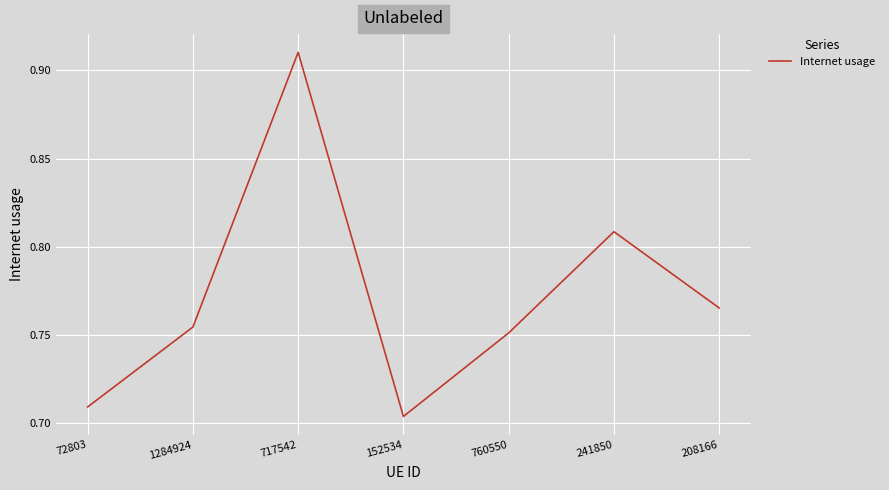

Is it true that the value at 1284924 is 1.2?

False